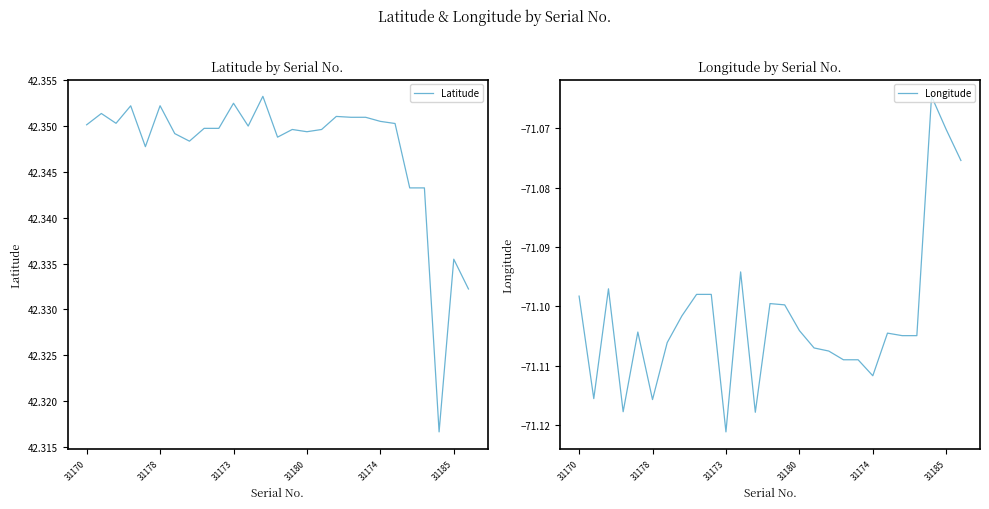

Between 8 and 18, which series saw the biggest shift?

Longitude